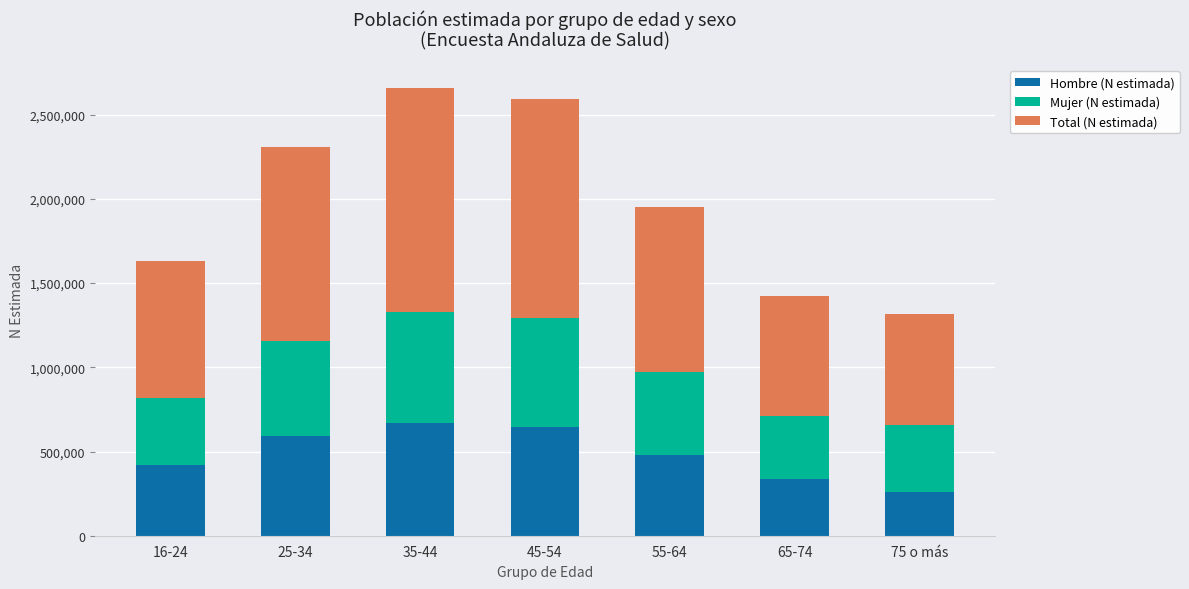

Reading left to right, transcribe the values for Hombre (N estimada).

419463	590496	669097	646048	477918	334330	256998